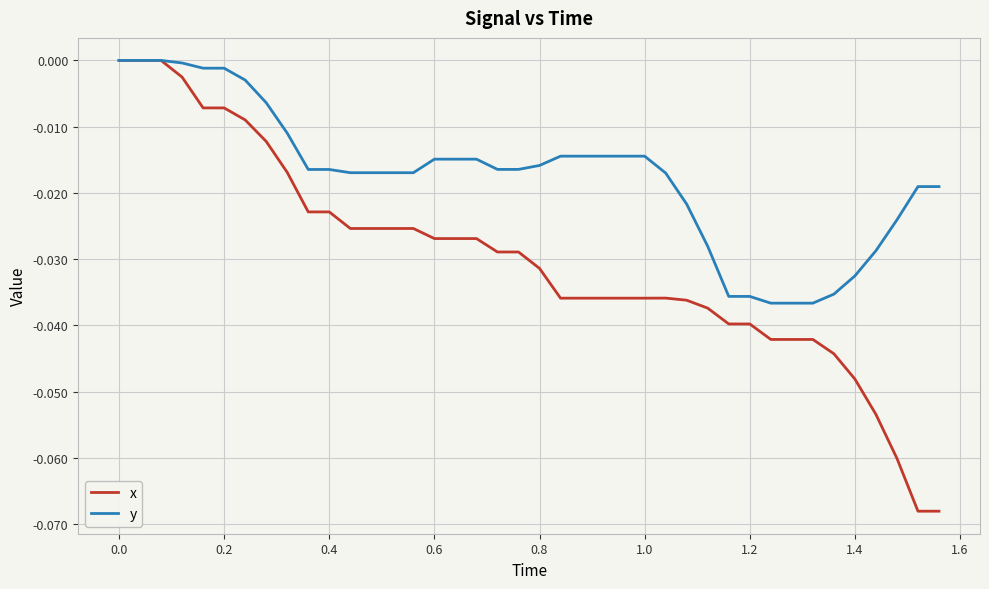

Rank the series by their average value, from lowest to highest.

x, y